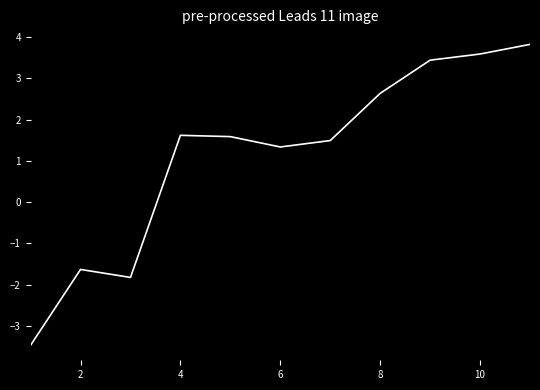

What is the difference between the maximum and minimum values?

7.3